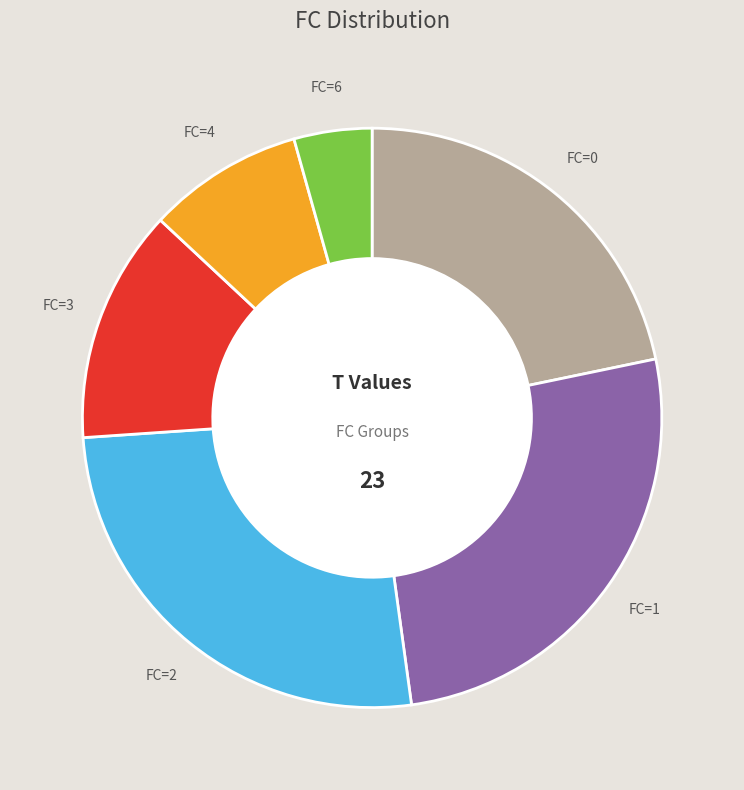

Is the sum of FC=6 and FC=3 greater than half?

No